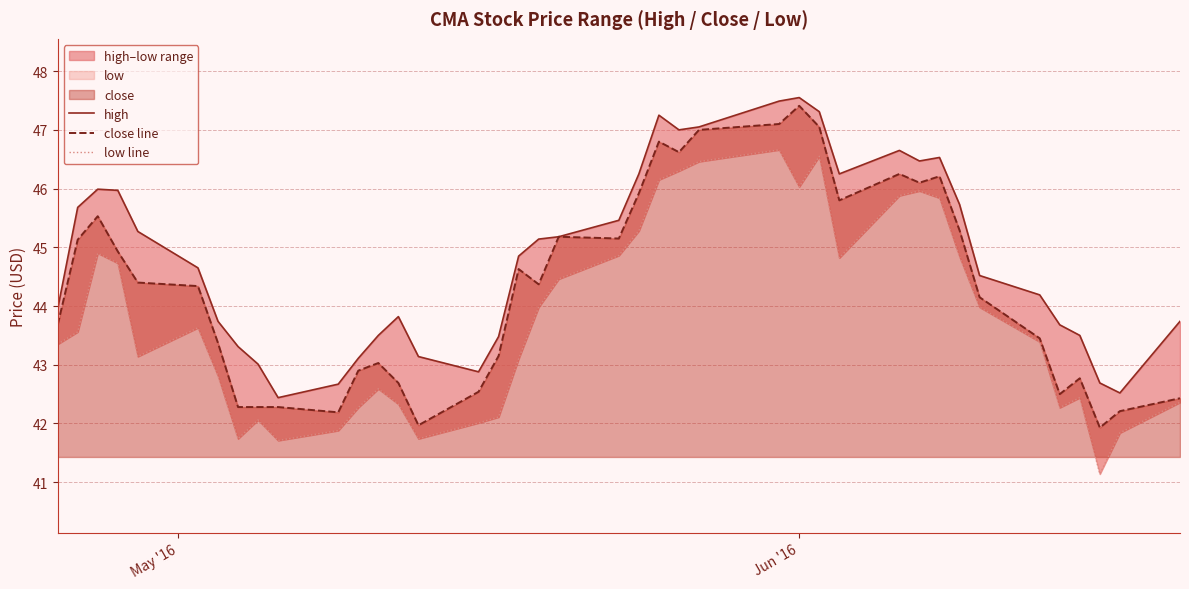

True or false: high and close line cross at least once.

False